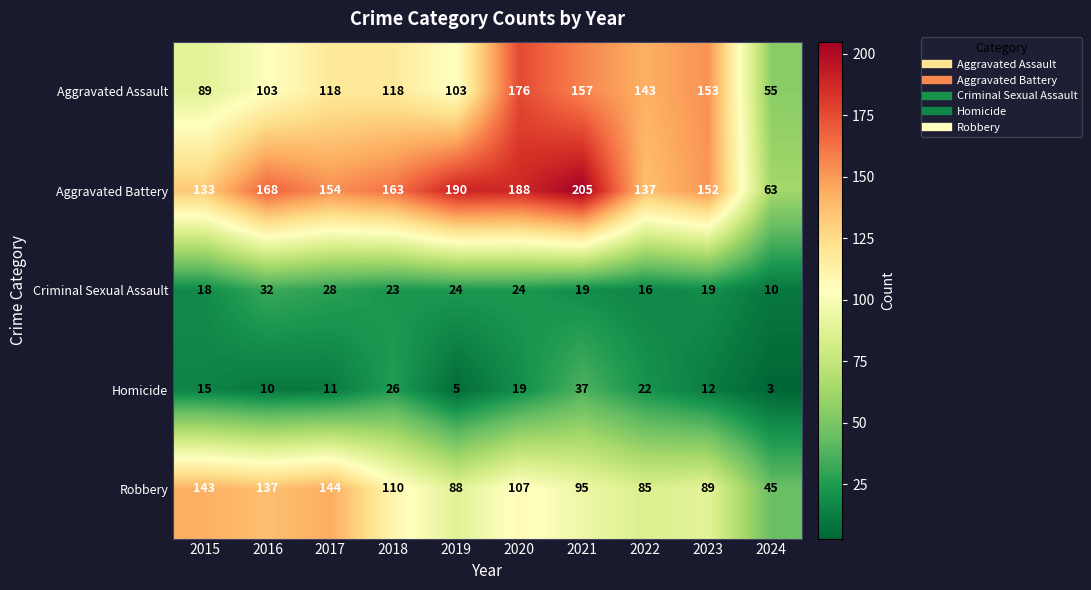

What is the greatest value displayed?

205